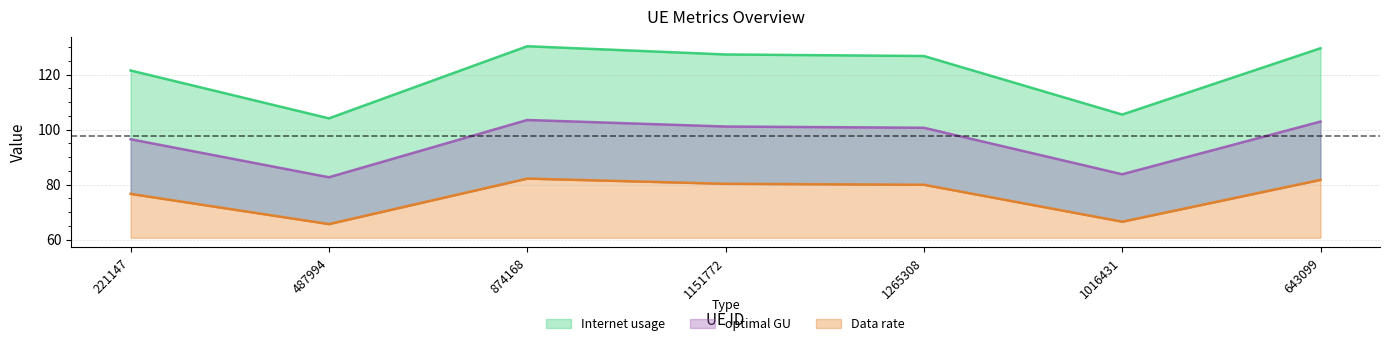

What is the minimum value shown in the chart?

65.7